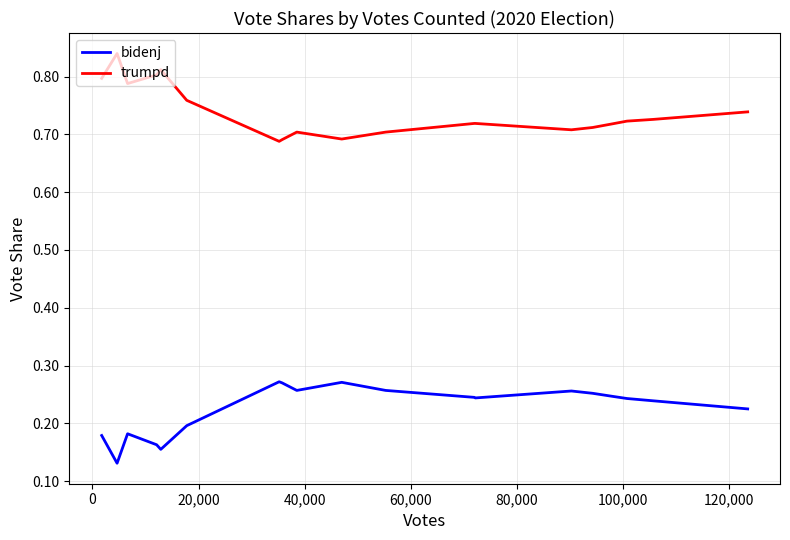

Which series has the largest total across all categories?

trumpd